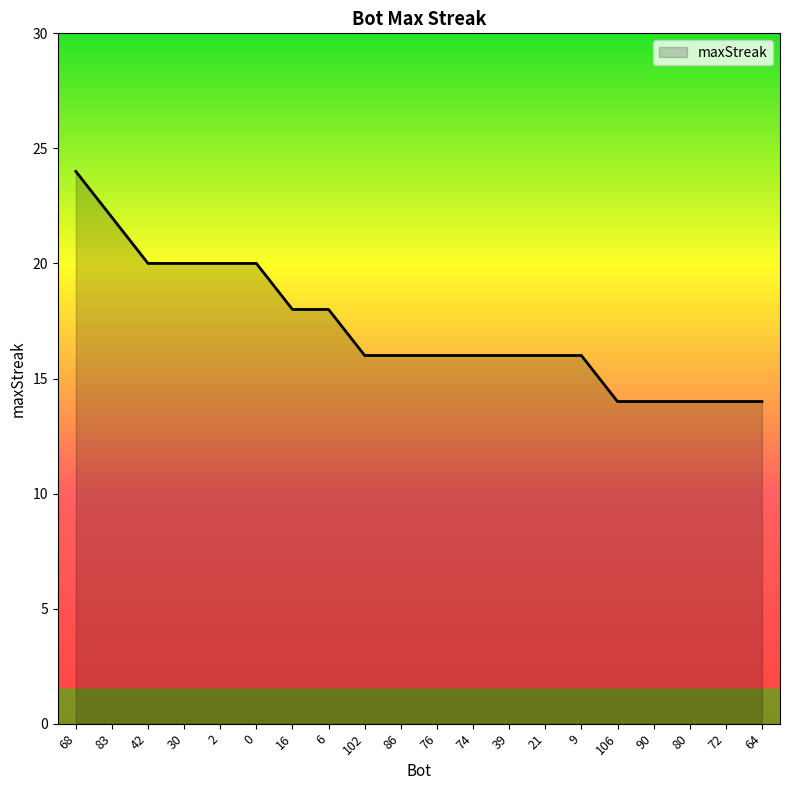

The value at 76 is 16. True or false?

True